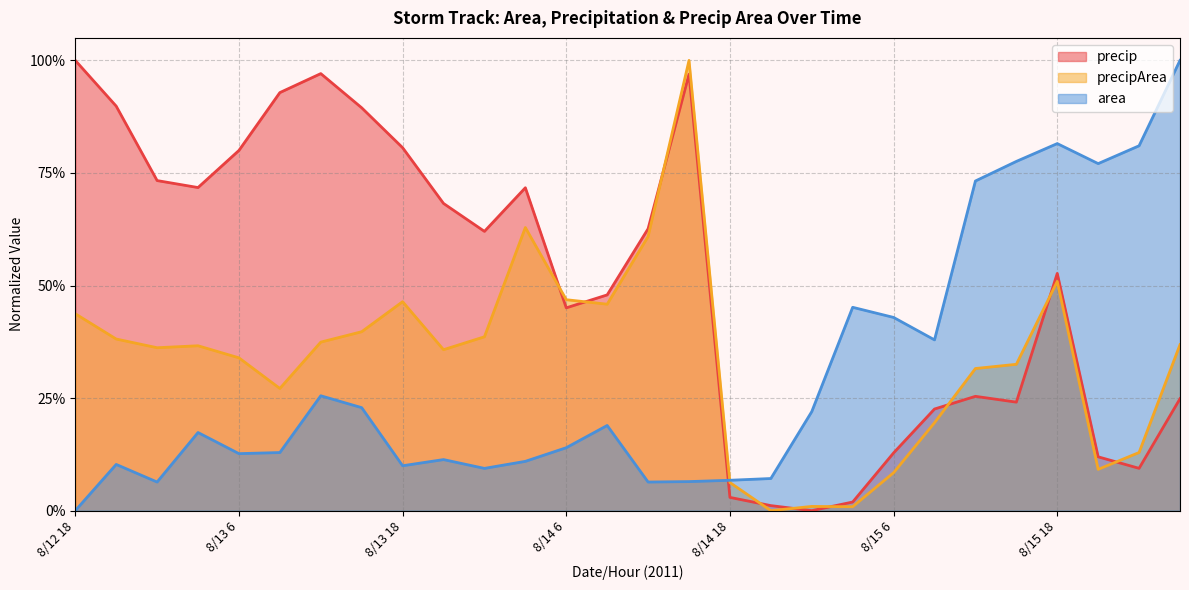

Is the value of precip at 8/12 21 greater than the value of precipArea at 8/14 6?

Yes